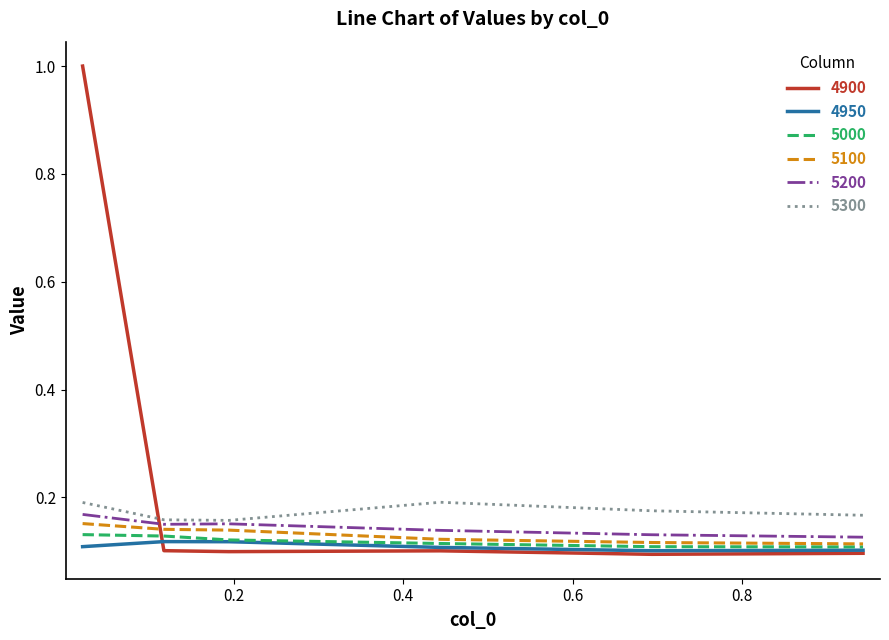

What is the difference between the maximum and minimum values in the 4900 series?

0.9